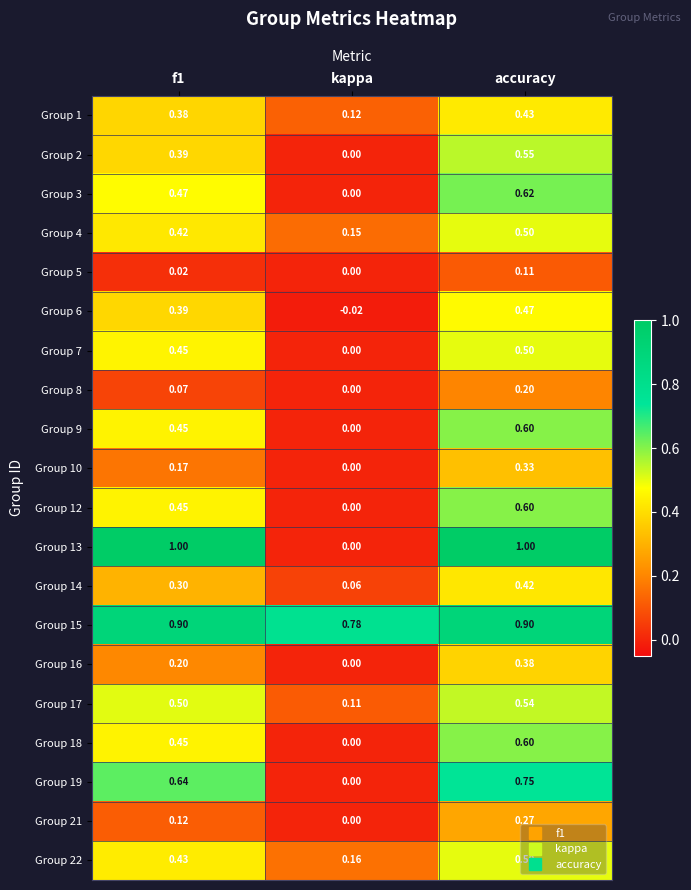

At which label does Group 4 reach its minimum?

kappa